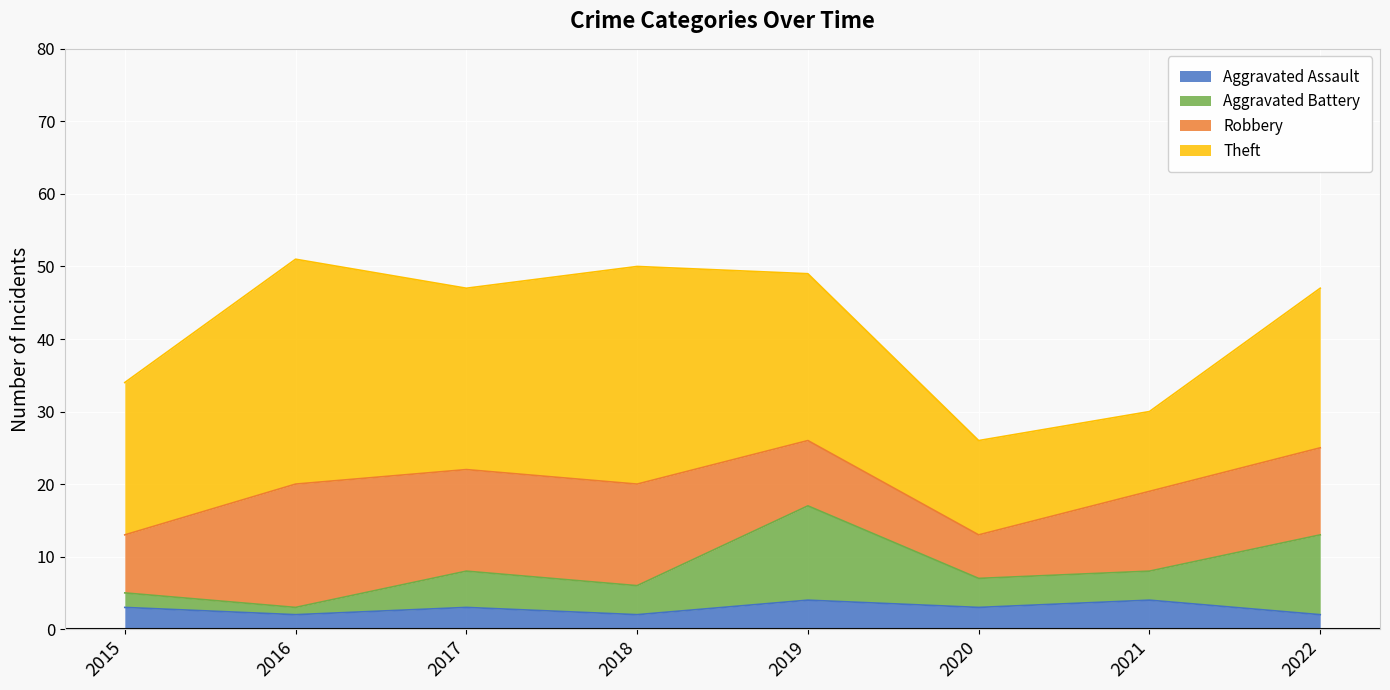

What is the minimum value shown in the chart?

2